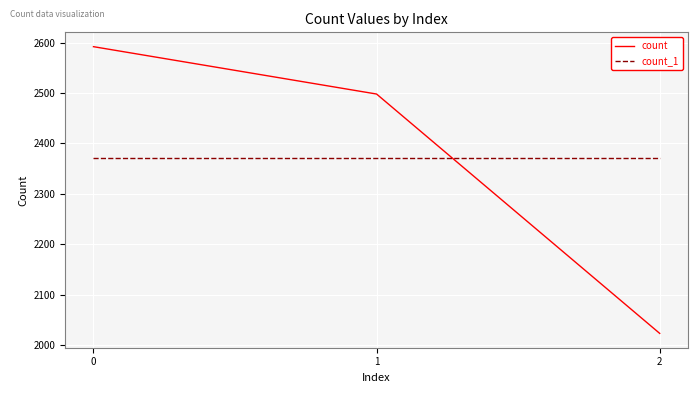

Does the chart display data point markers on the line(s)?

No